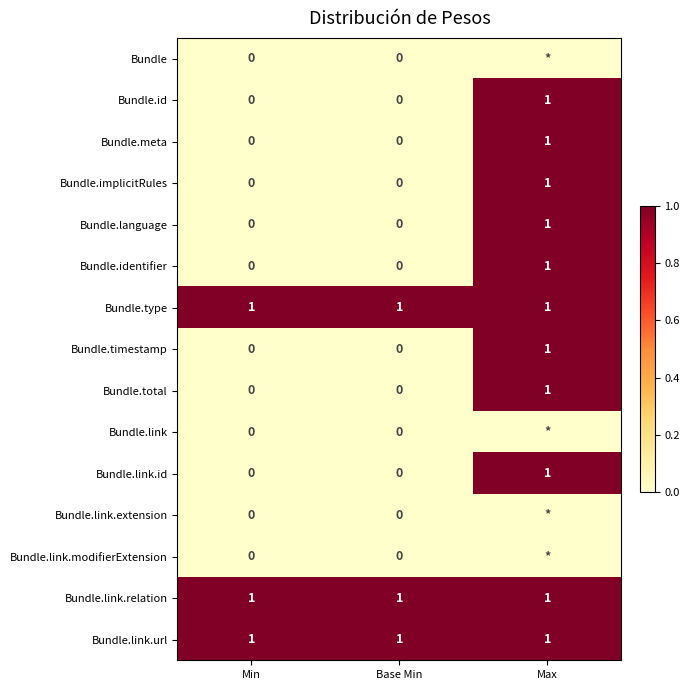

Count the Bundle.language values in the range 0 to 1.

3